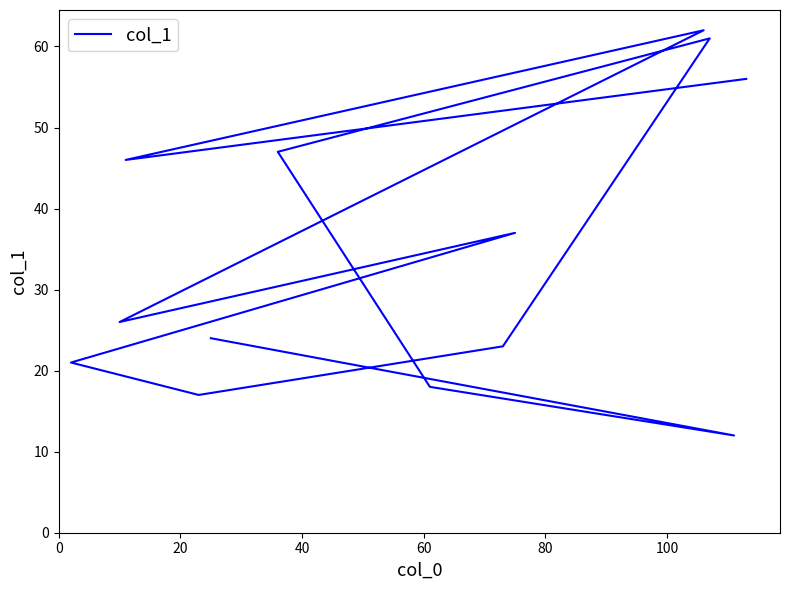

How many data points are above 26?

6